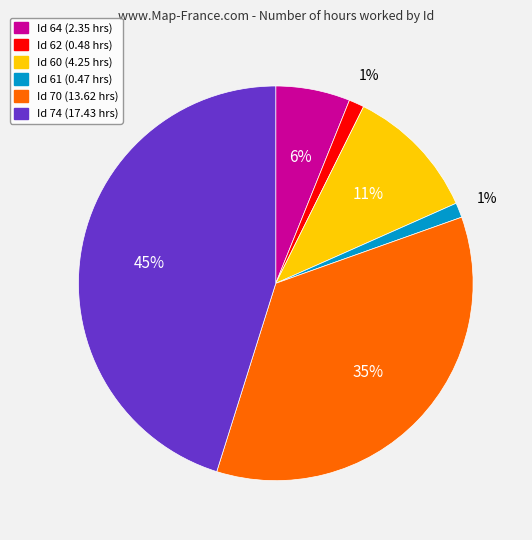

How many segments does this pie chart have?

6